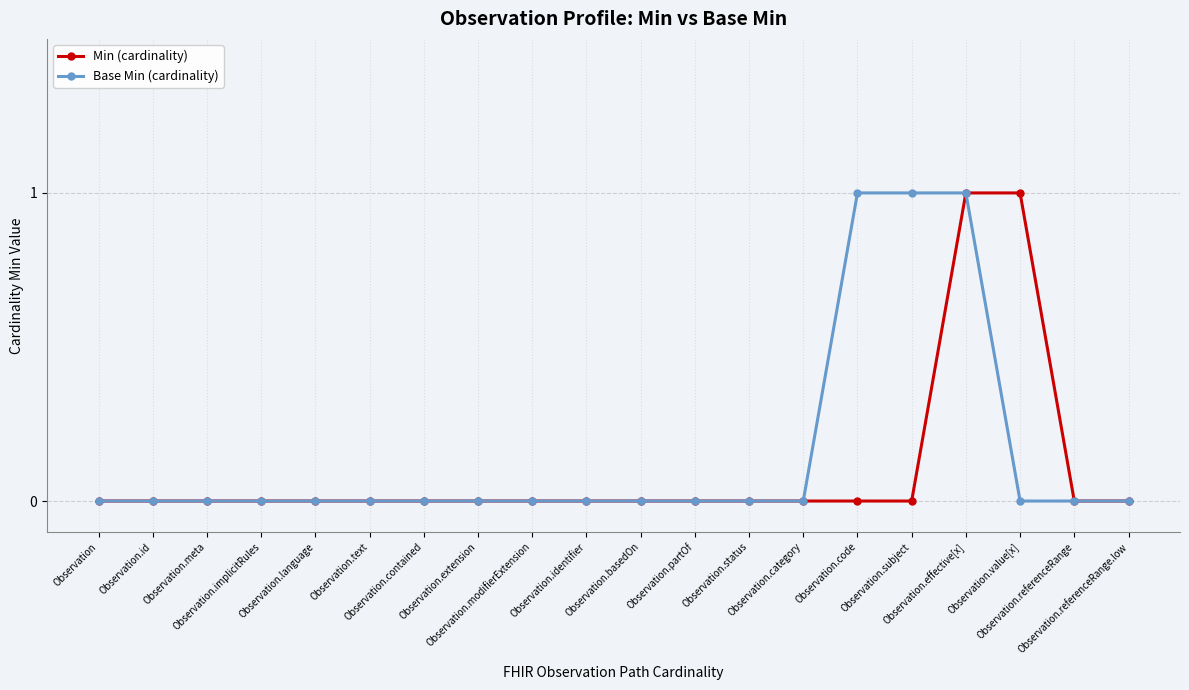

List the series in order of their peak value, lowest first.

Min (cardinality), Base Min (cardinality)